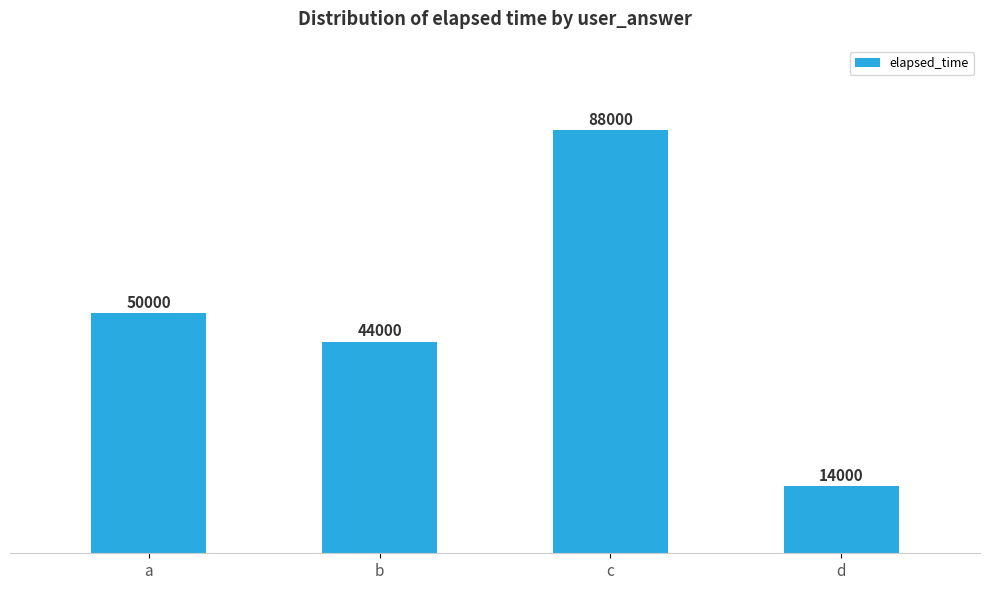

How many bars are there in total?

4